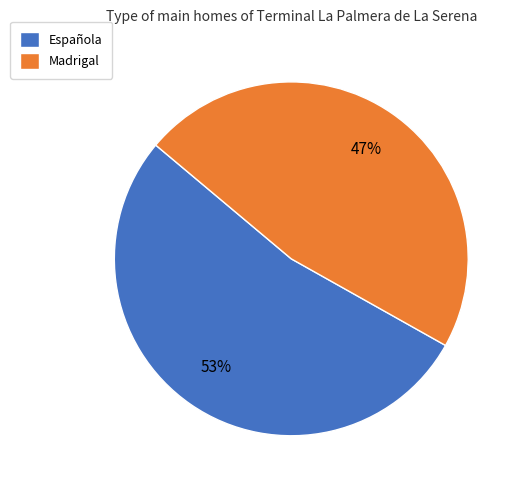

To the nearest percent, what portion does Madrigal represent?

47%